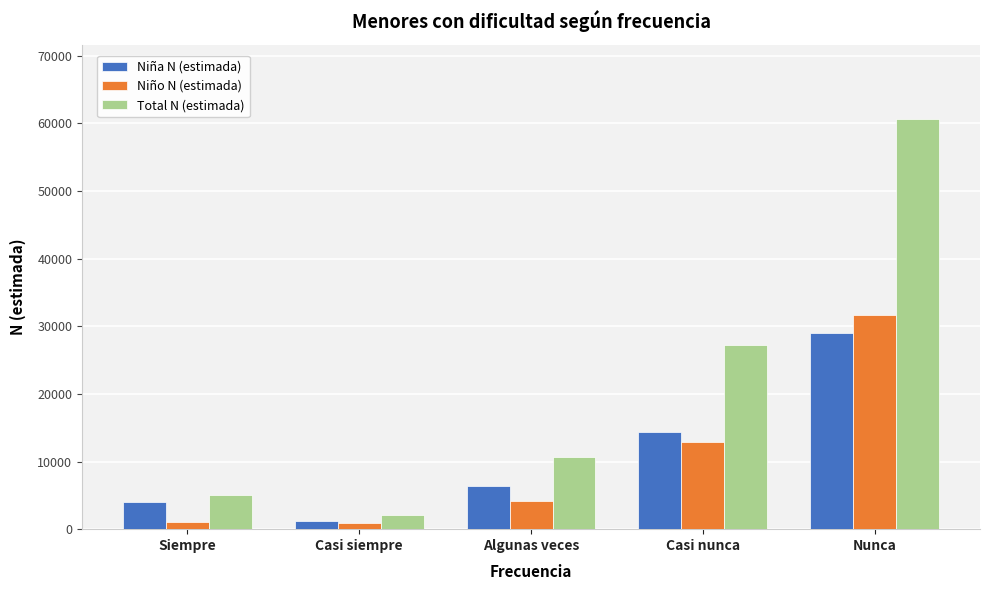

What is the spread (max minus min) of values at Algunas veces?

6389